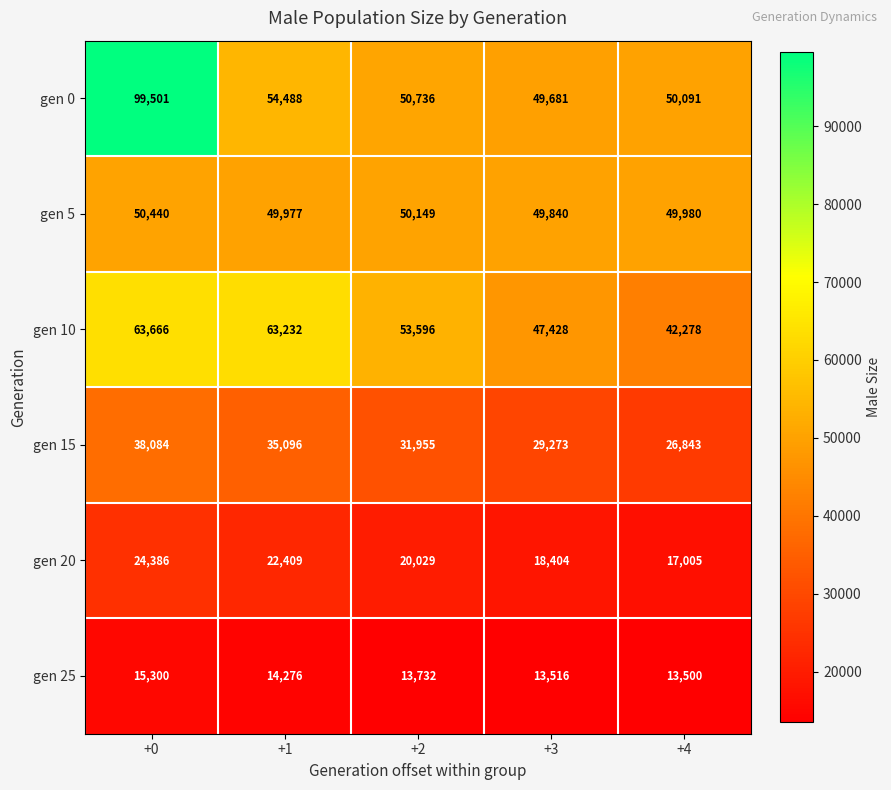

How many categories are shown in the chart?

5